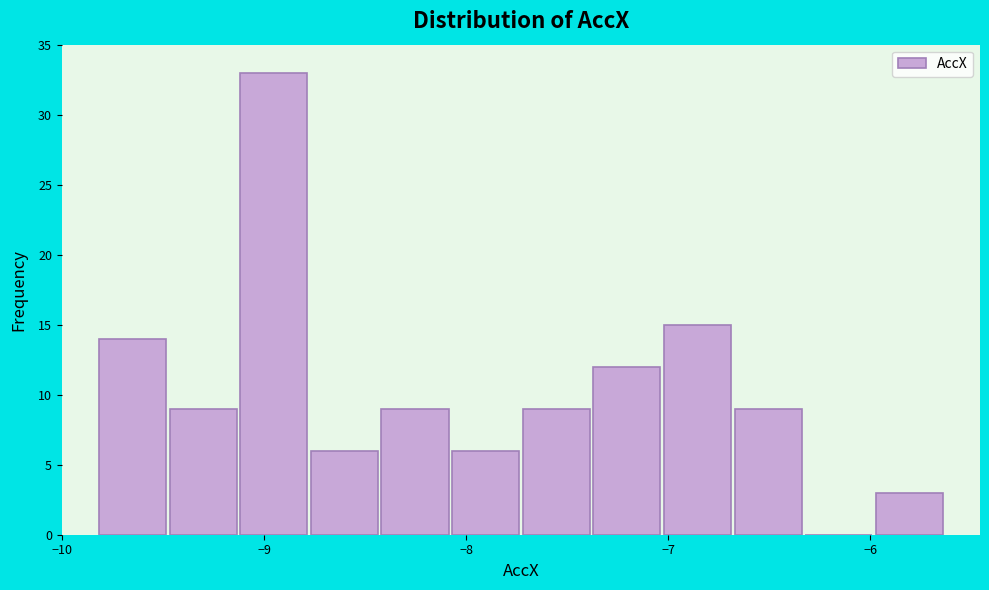

Read against the x-axis, roughly where is the centre of the tallest bar?

-9.0